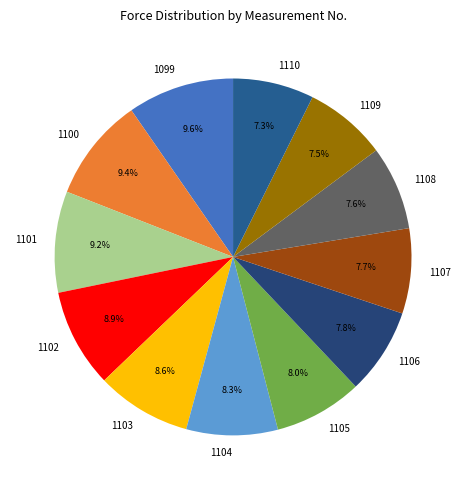

Between 1100 and 1103, which is larger?

1100